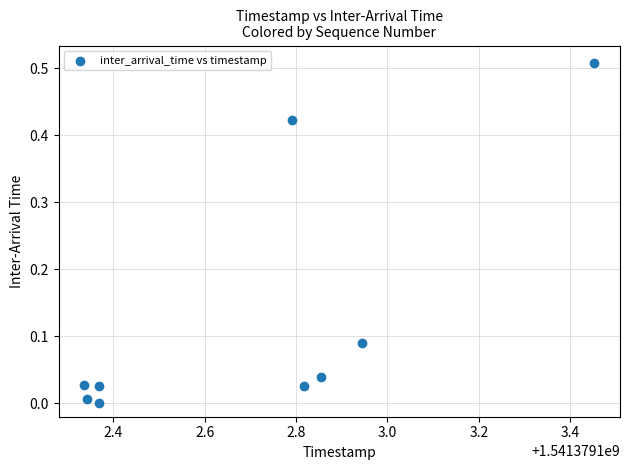

What is the average X value?

1541379102.7